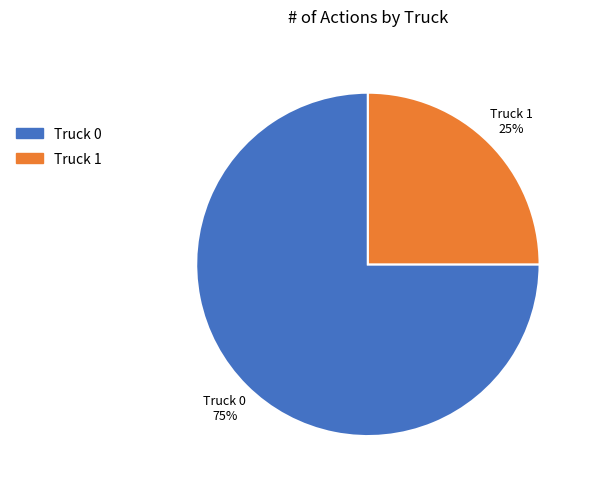

To the nearest percent, what is the difference between the largest and smallest slice percentages?

50%